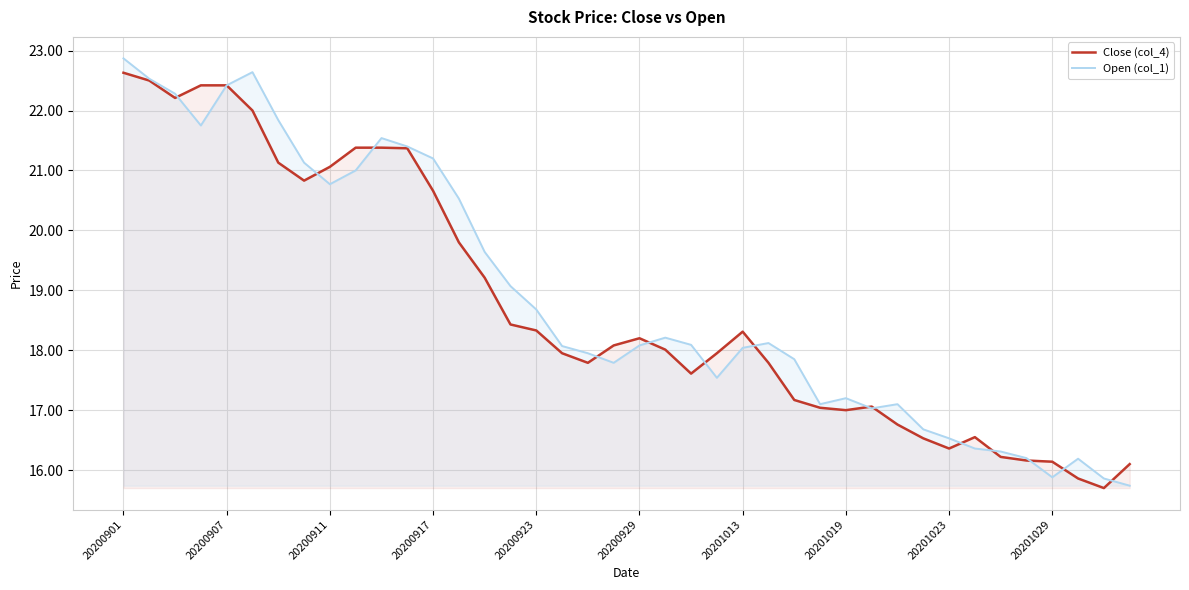

What is the total value across all series at 35?

32.4